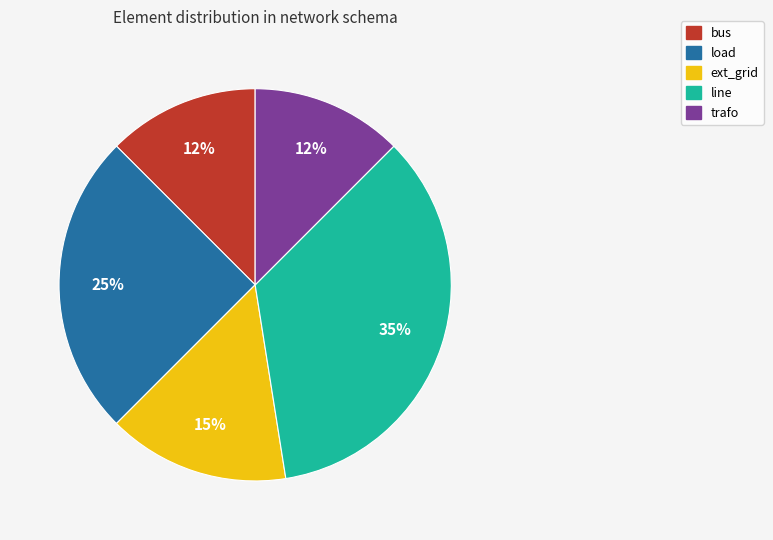

To the nearest percent, what percentage of the pie is load?

25%